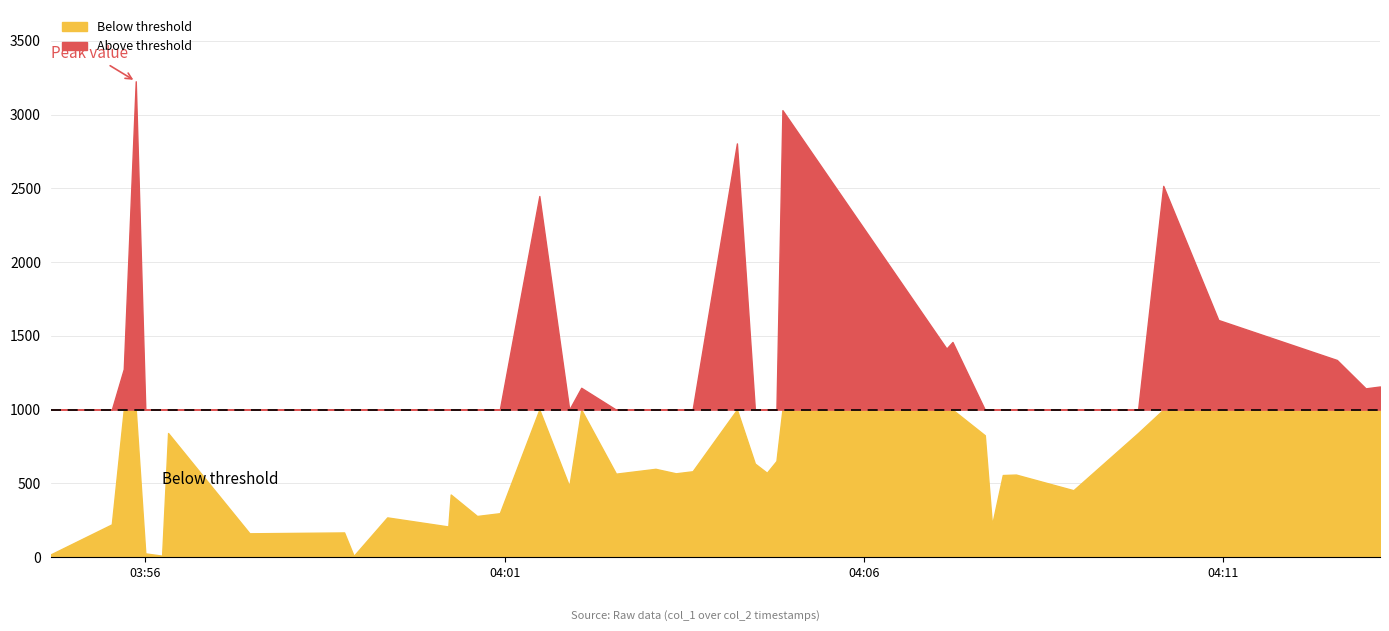

Which label corresponds to the smallest value in the chart?

2019-04-16 03:58:54